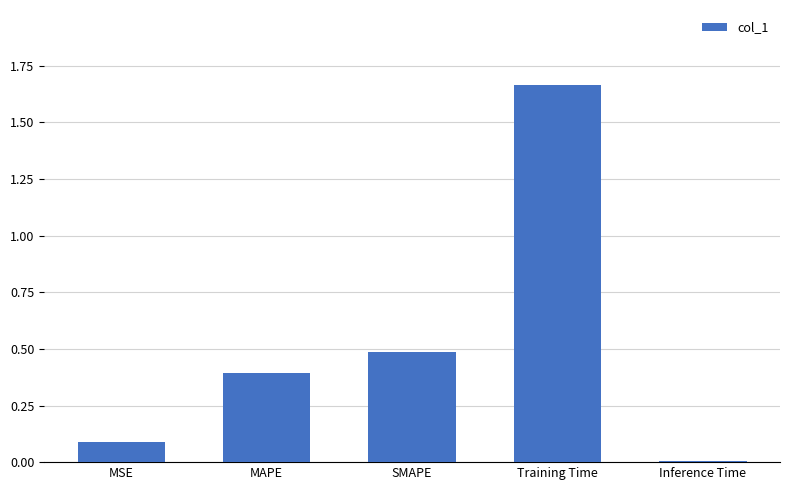

Count the number of data series in this chart.

1